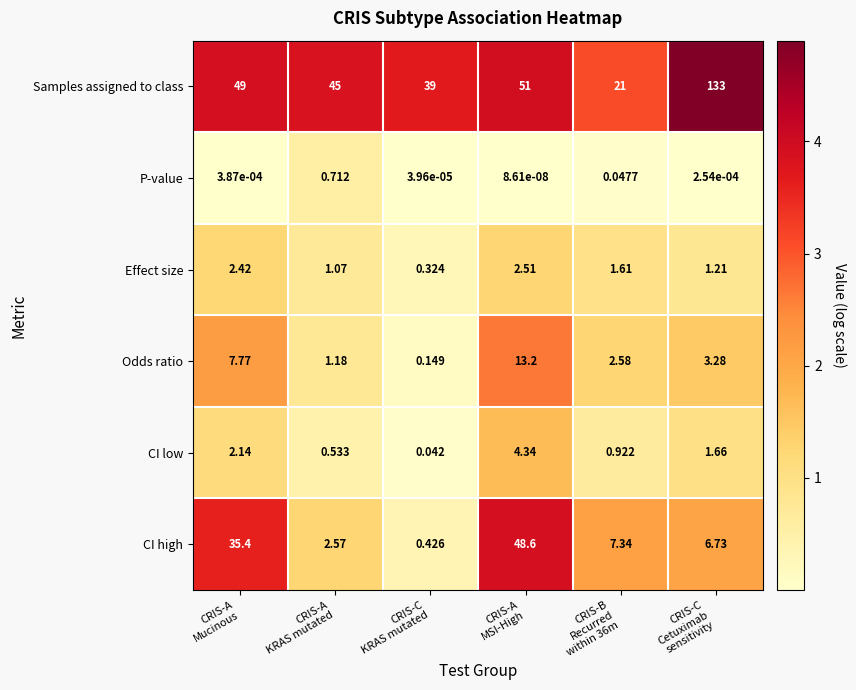

Which series has the largest total across all categories?

Samples assigned to class